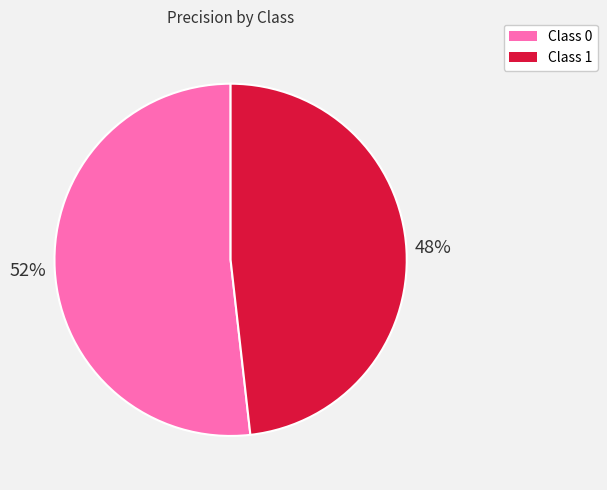

Is it true that Class 1 is 36% of the pie?

False